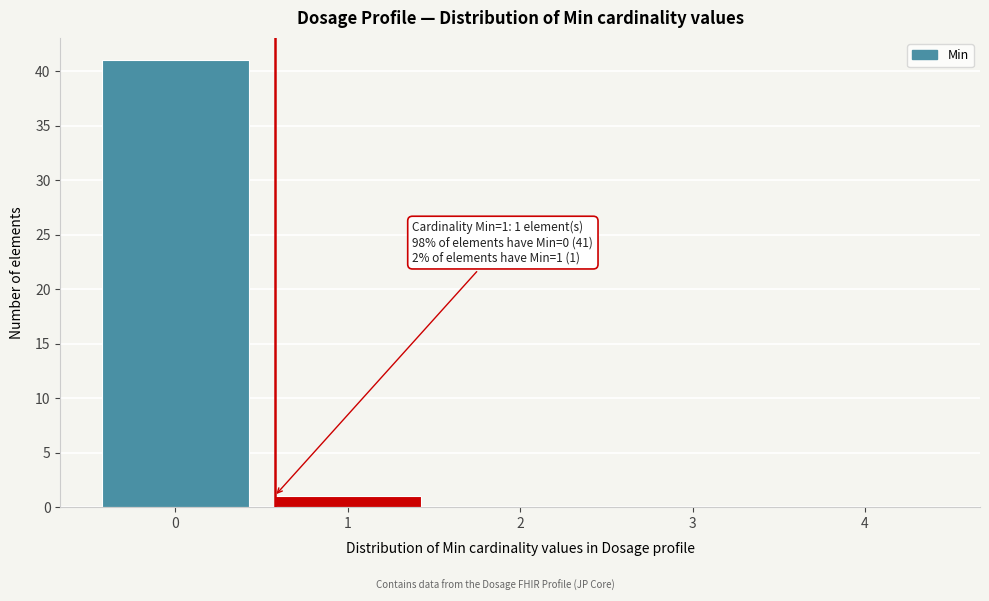

Reading right to left, transcribe all the data shown in this chart.

4=0	3=0	2=0	1=1	0=41